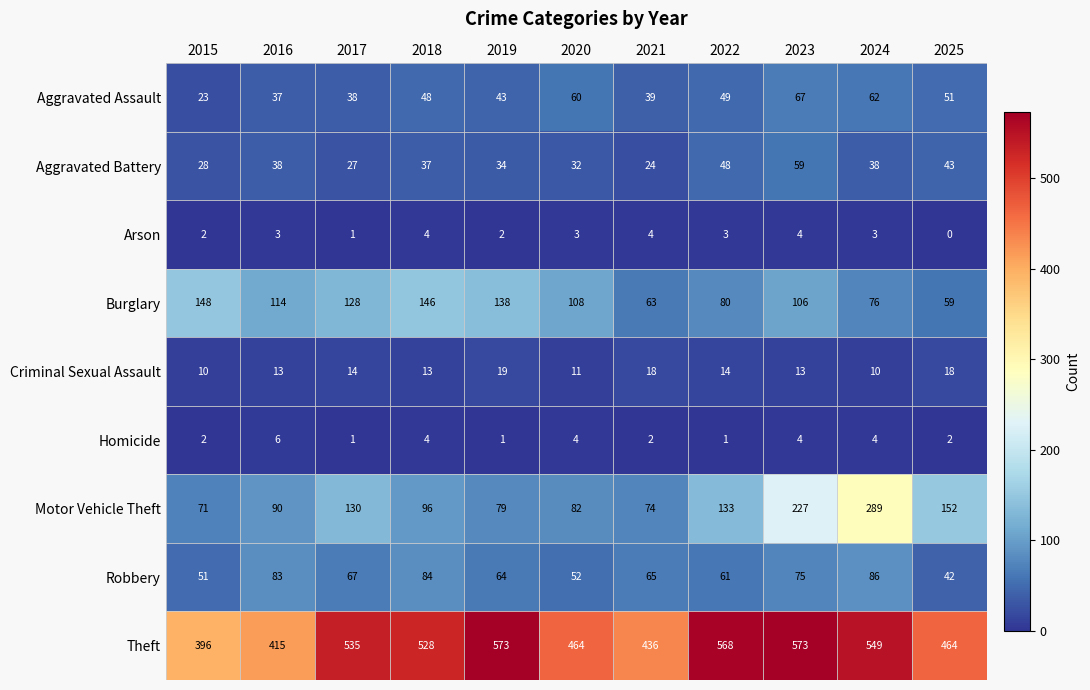

Which series has the widest spread of values?

Motor Vehicle Theft